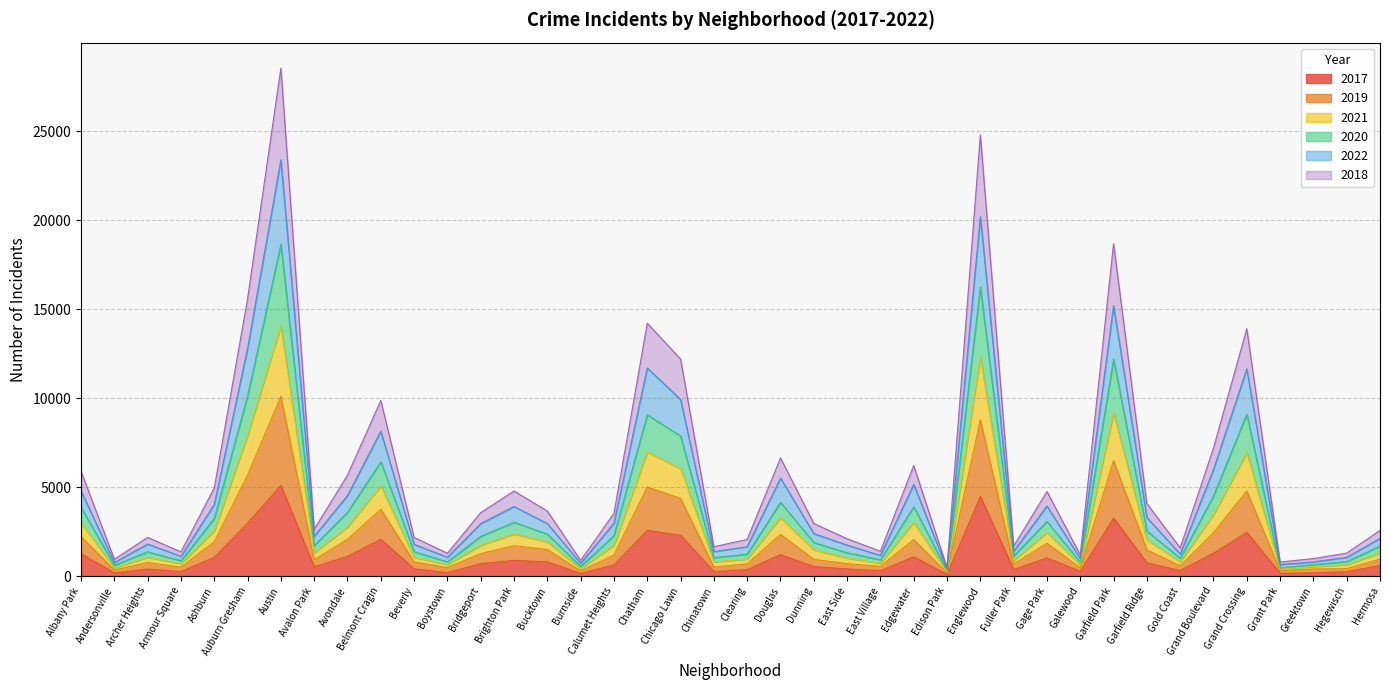

At which label does 2017 reach its peak?

Austin